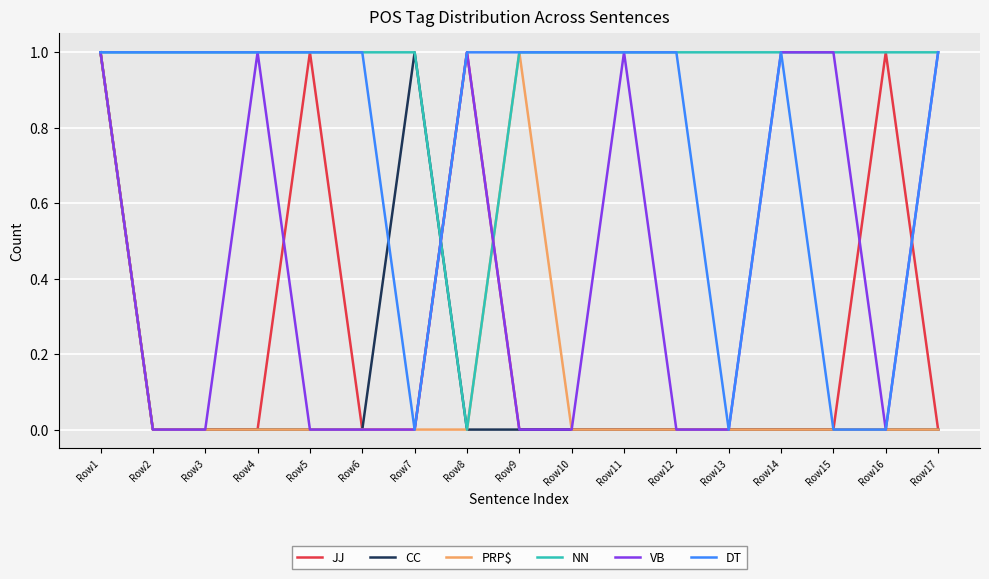

What is the spread (max minus min) of values at Row11?

1